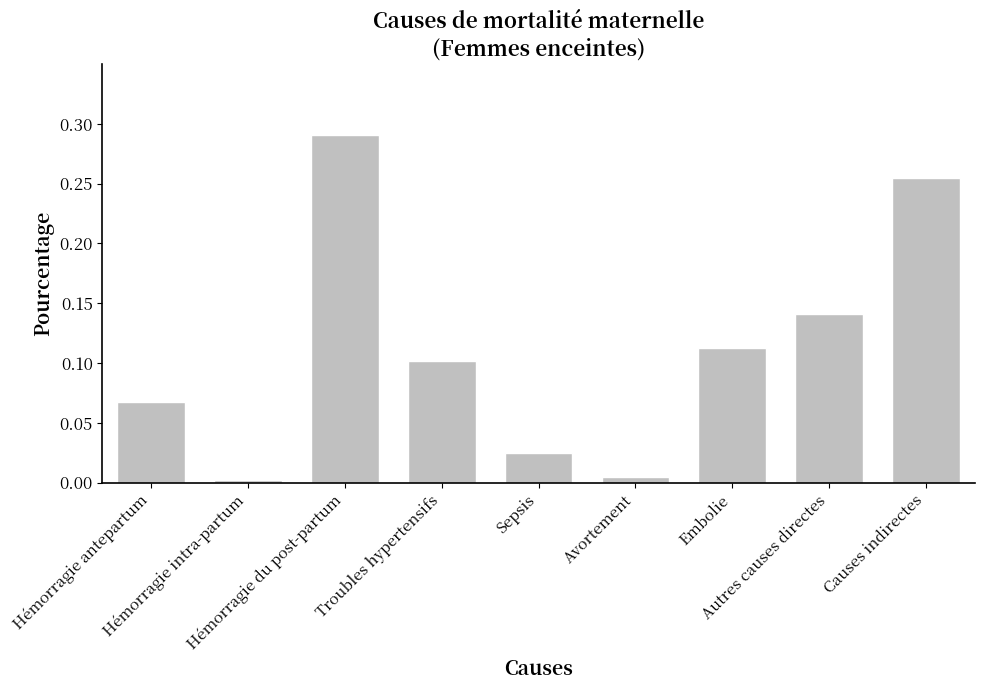

The value at Hémorragie antepartum is 0.1. True or false?

True